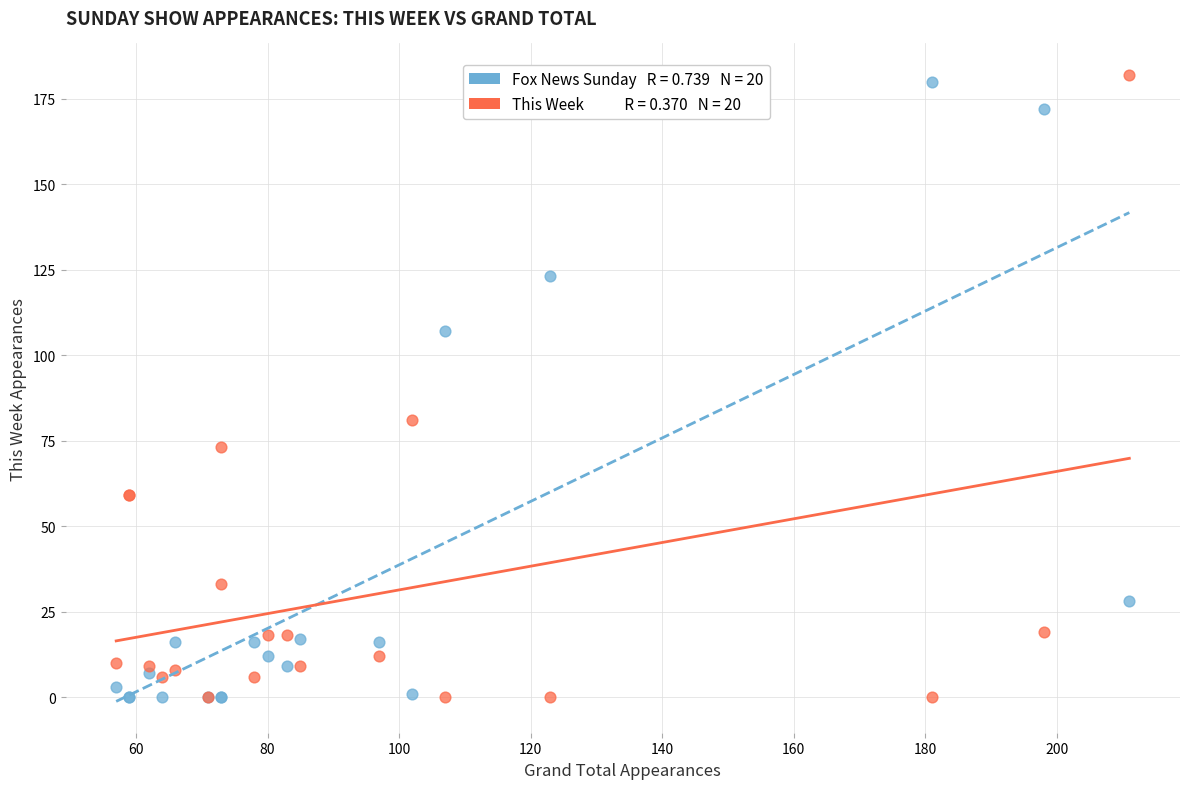

Across all series, what Y value is closest to 91?

81